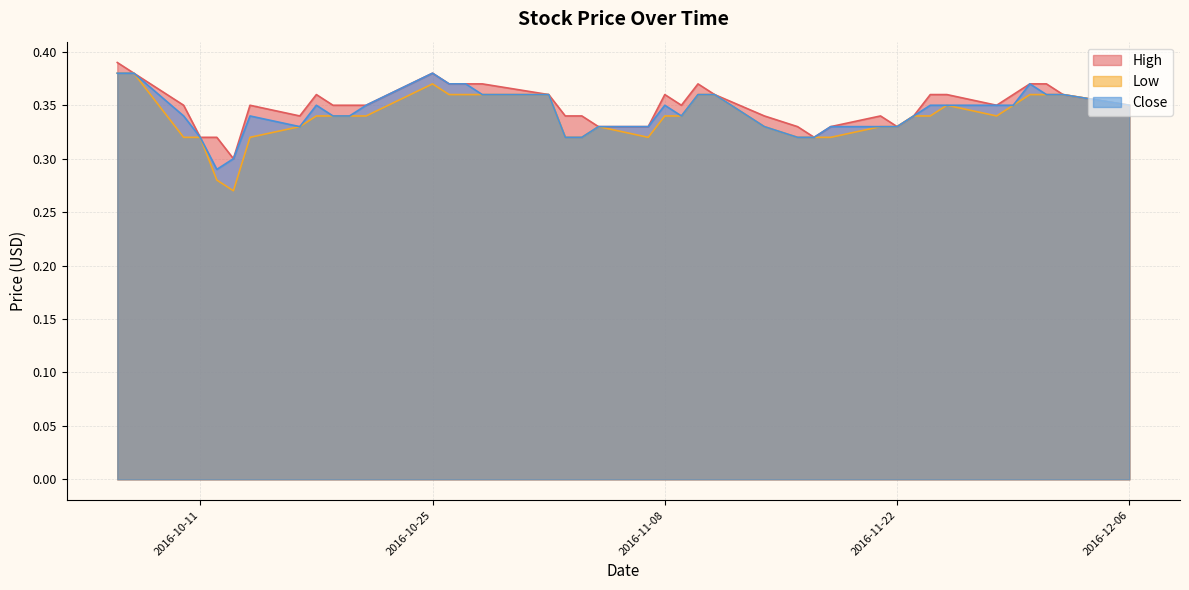

What is the difference between the maximum and second lowest values in the Close series?

0.1